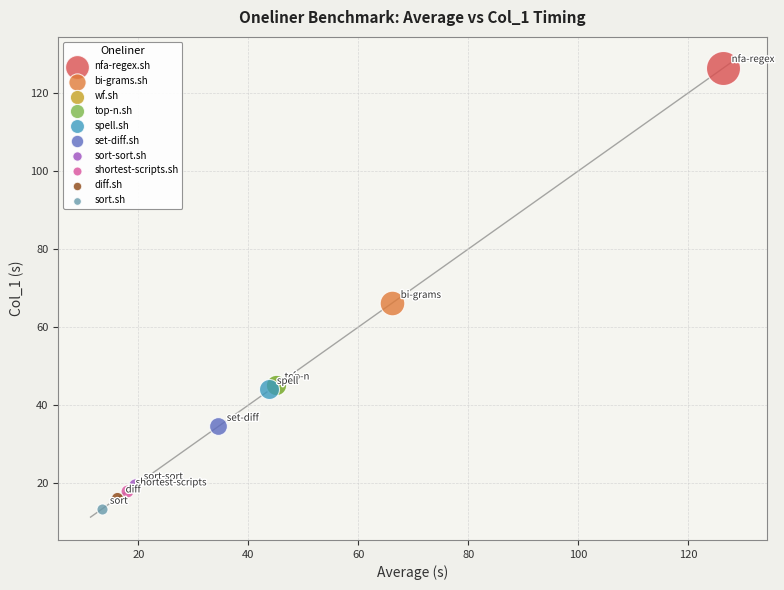

What are all the series names shown in the legend?

nfa-regex.sh, bi-grams.sh, wf.sh, top-n.sh, spell.sh, set-diff.sh, sort-sort.sh, shortest-scripts.sh, diff.sh, sort.sh